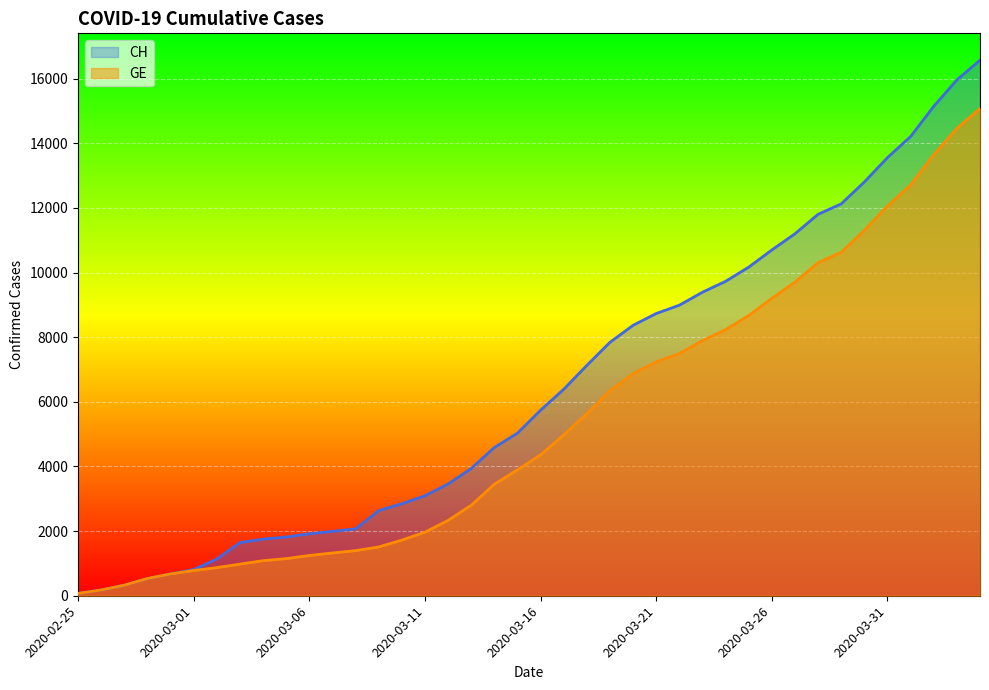

At which label is GE closest to 7574?

2020-03-22